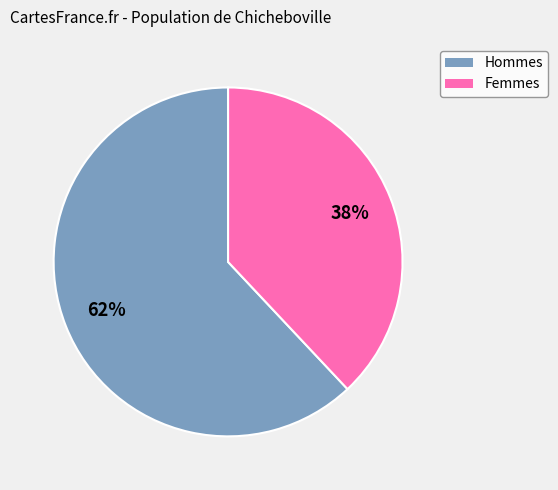

To the nearest percent, what percentage of the pie is Hommes?

62%